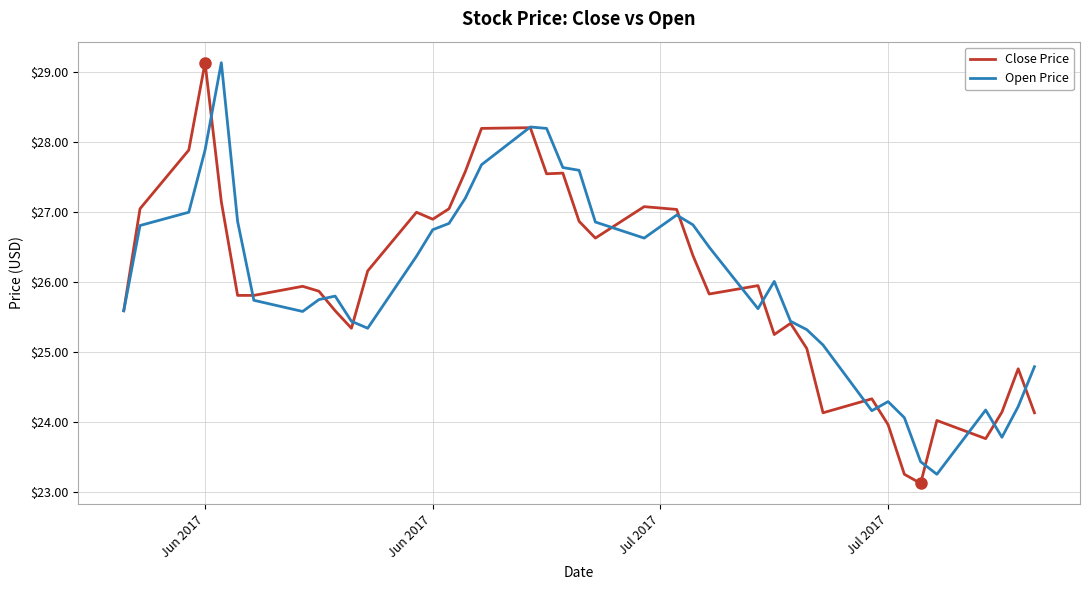

Which series ends up on top after the final intersection of Close Price and Open Price?

Open Price